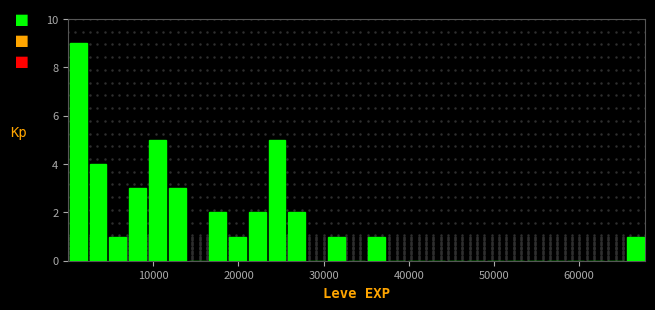

Read against the x-axis, roughly where is the centre of the tallest bar?

1000